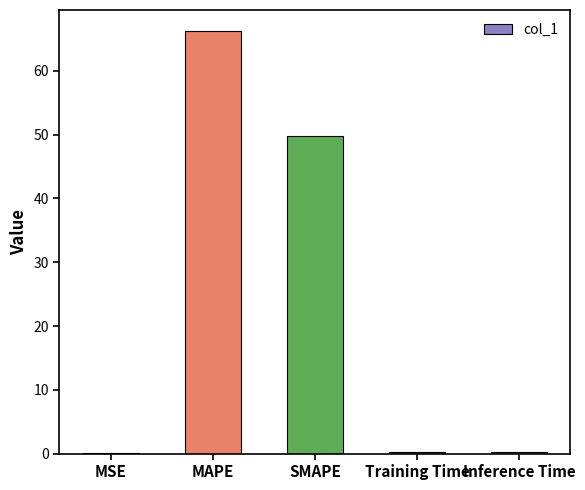

What is the difference between the values at Inference Time and MAPE?

66.0